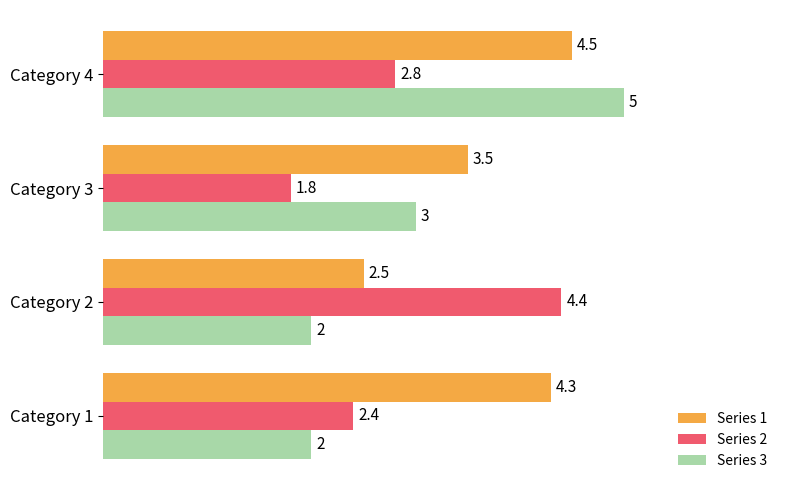

What is the sum of all Series 1 values?

14.8